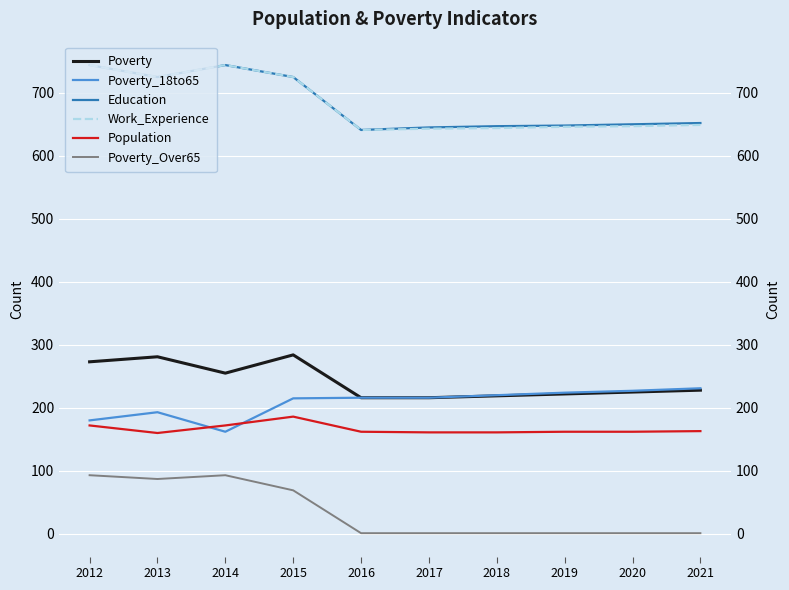

Where is Work_Experience nearest to the value 692?

2013